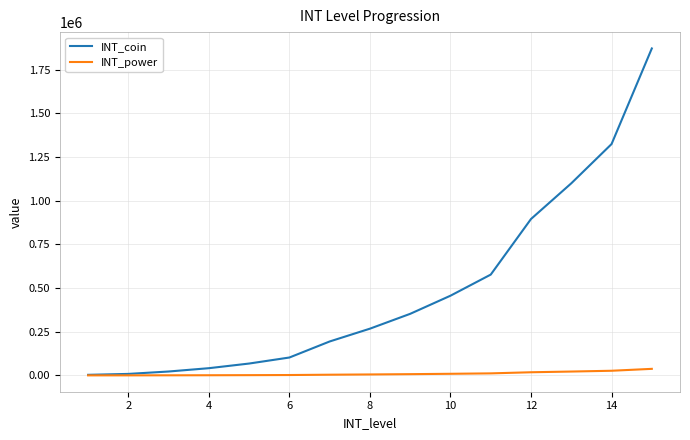

Rank the series by their maximum value, from highest to lowest.

INT_coin, INT_power